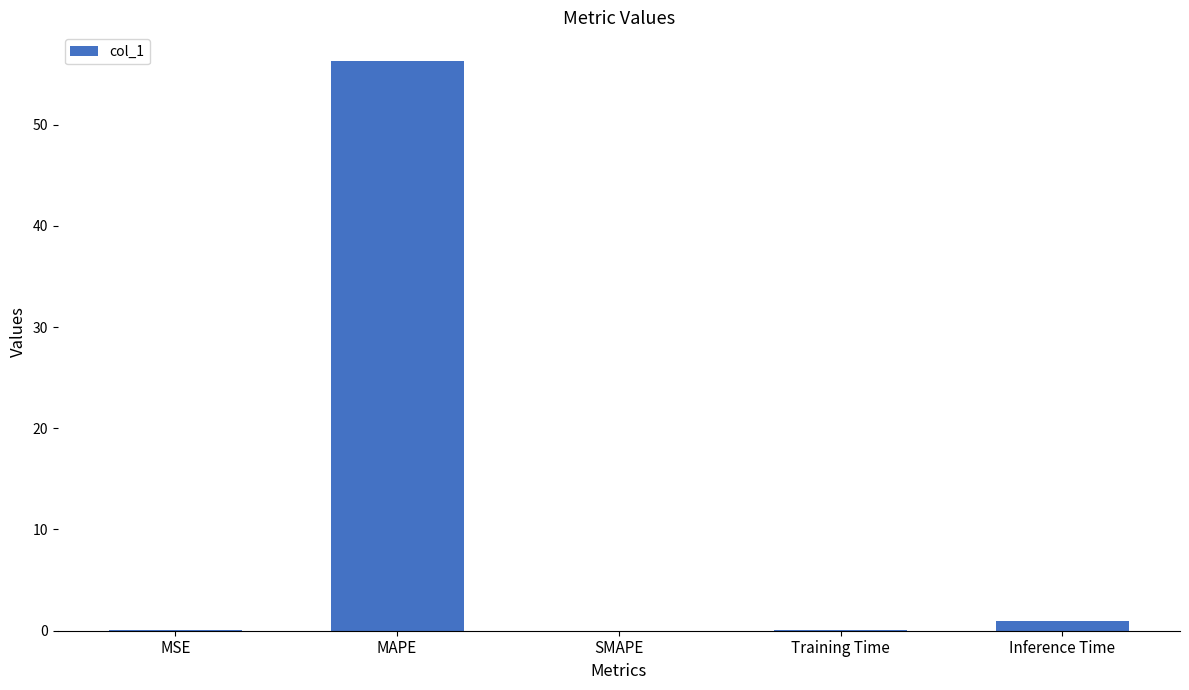

What is the sum of all values?

57.4